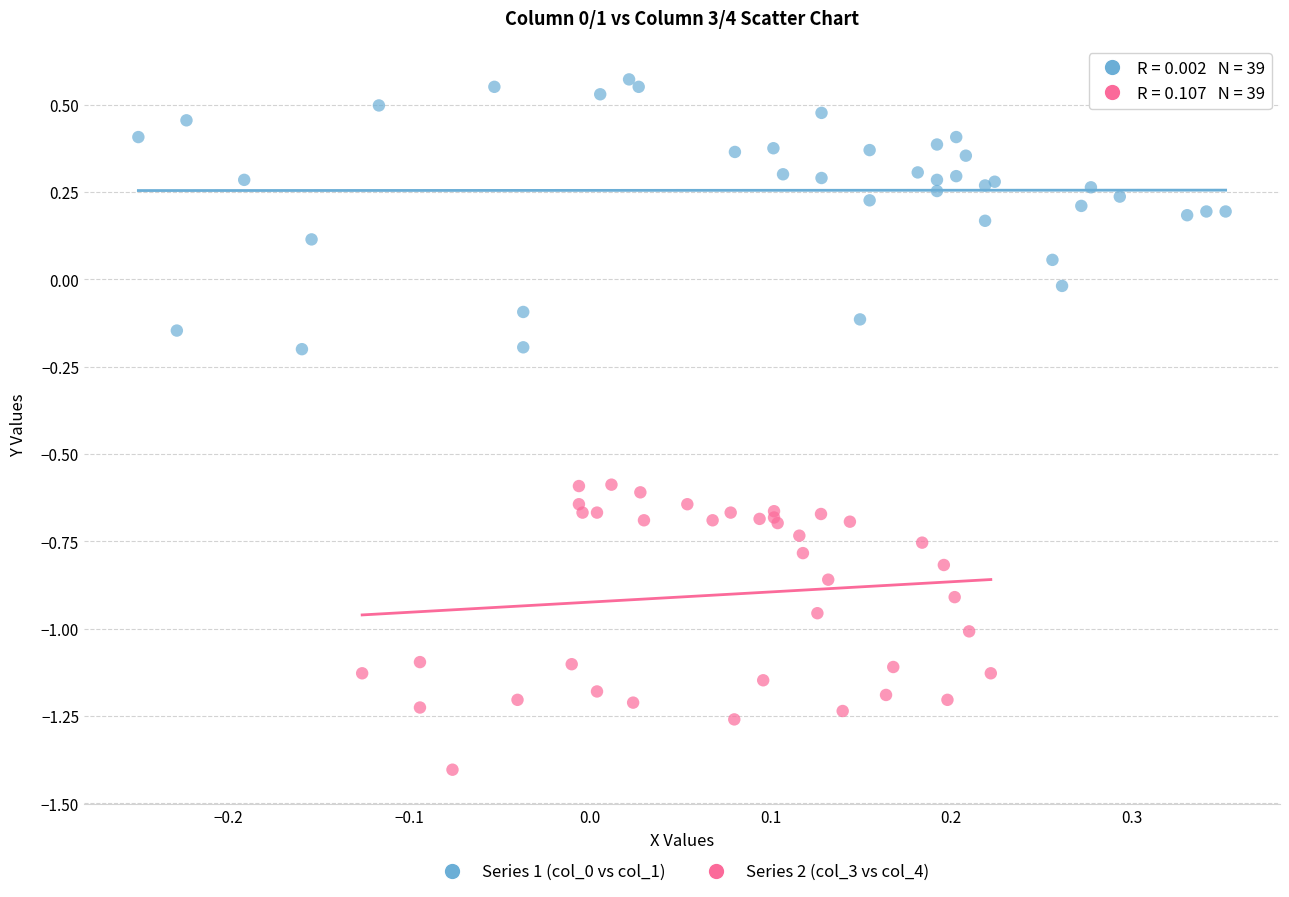

Which series reaches the minimum Y coordinate?

Series 2 (col_3 vs col_4)